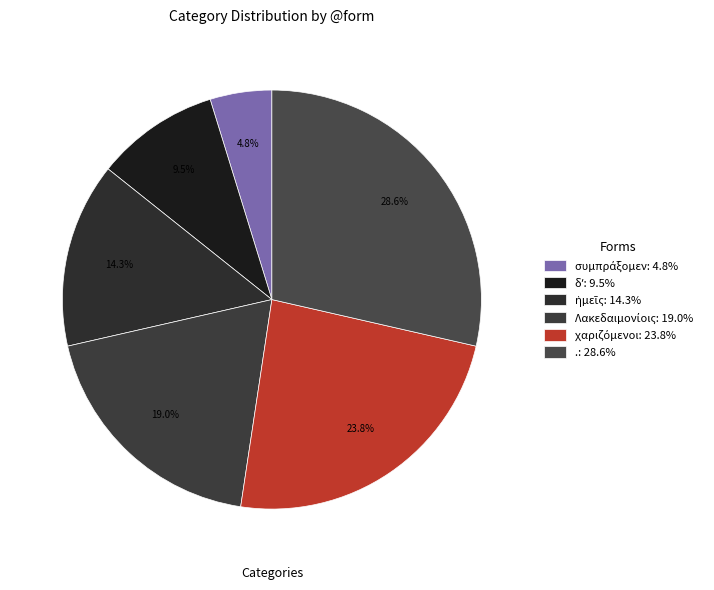

How many segments does this pie chart have?

6